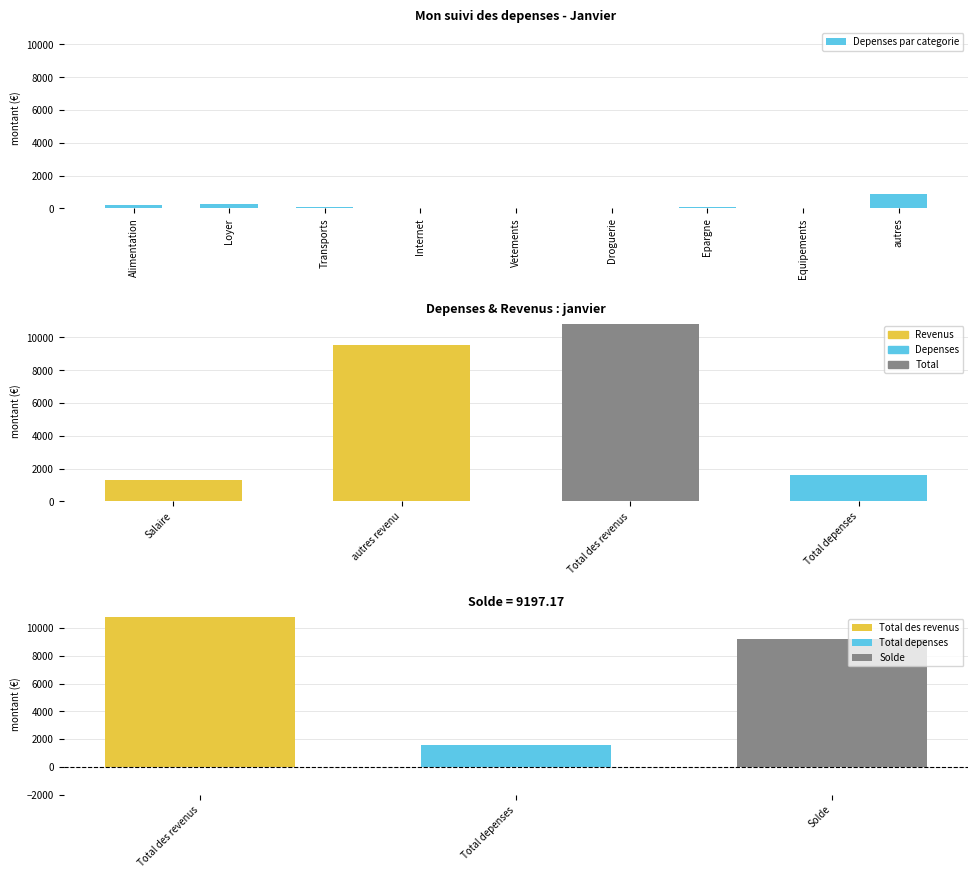

How many data points are less than 58?

4